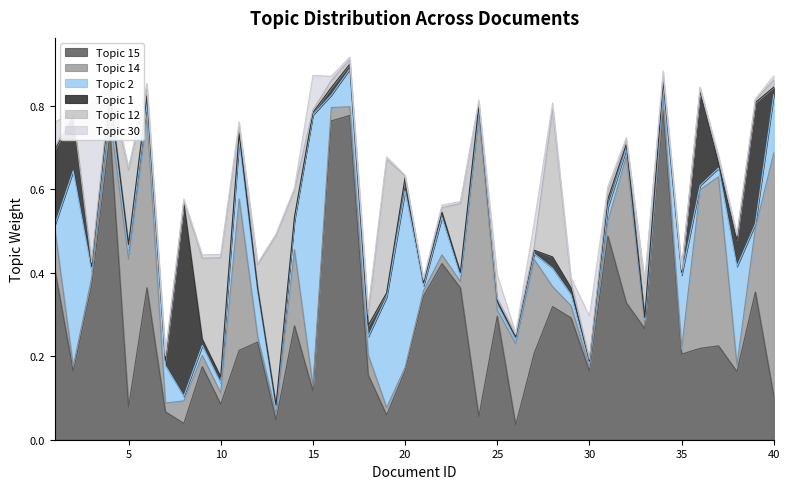

Is it true that Topic 14 equals 0.0 at 20?

False